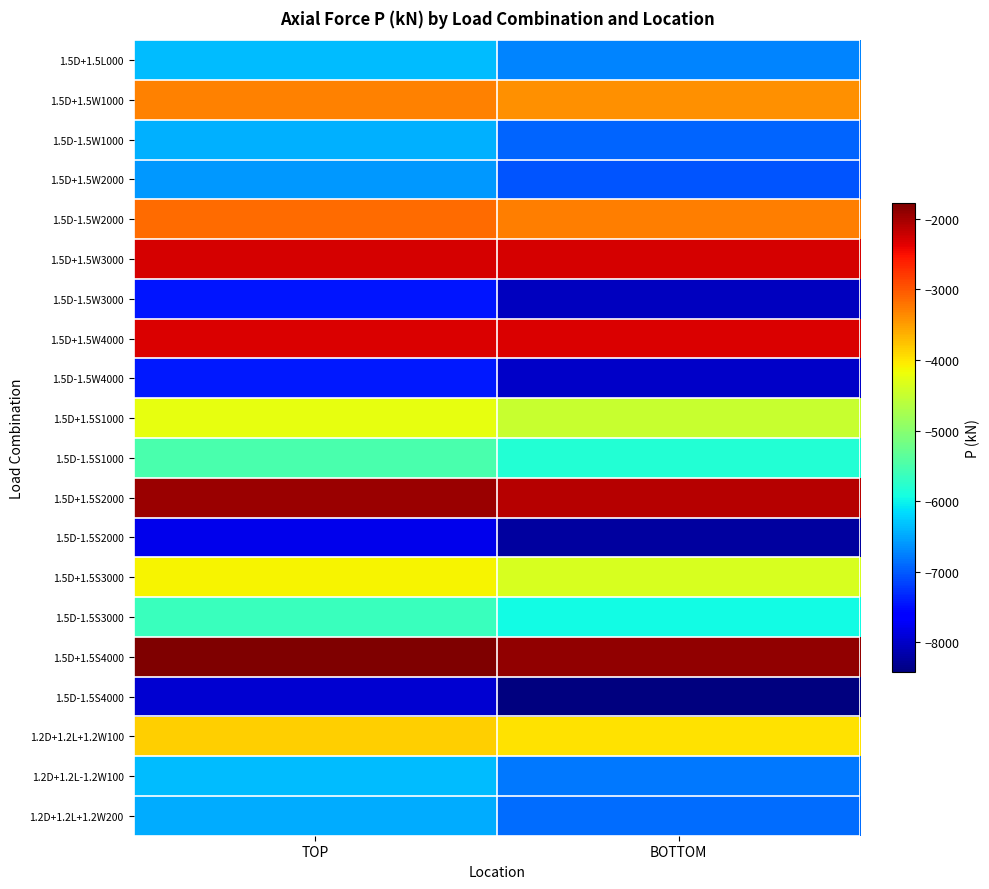

Rank the series by their maximum value, from highest to lowest.

1.5D+1.5S4000, 1.5D+1.5S2000, 1.5D+1.5W3000, 1.5D+1.5W4000, 1.5D-1.5W2000, 1.5D+1.5W1000, 1.2D+1.2L+1.2W100, 1.5D+1.5S3000, 1.5D+1.5S1000, 1.5D-1.5S1000, 1.5D-1.5S3000, 1.2D+1.2L-1.2W100, 1.5D+1.5L000, 1.5D-1.5W1000, 1.2D+1.2L+1.2W200, 1.5D+1.5W2000, 1.5D-1.5W4000, 1.5D-1.5W3000, 1.5D-1.5S2000, 1.5D-1.5S4000